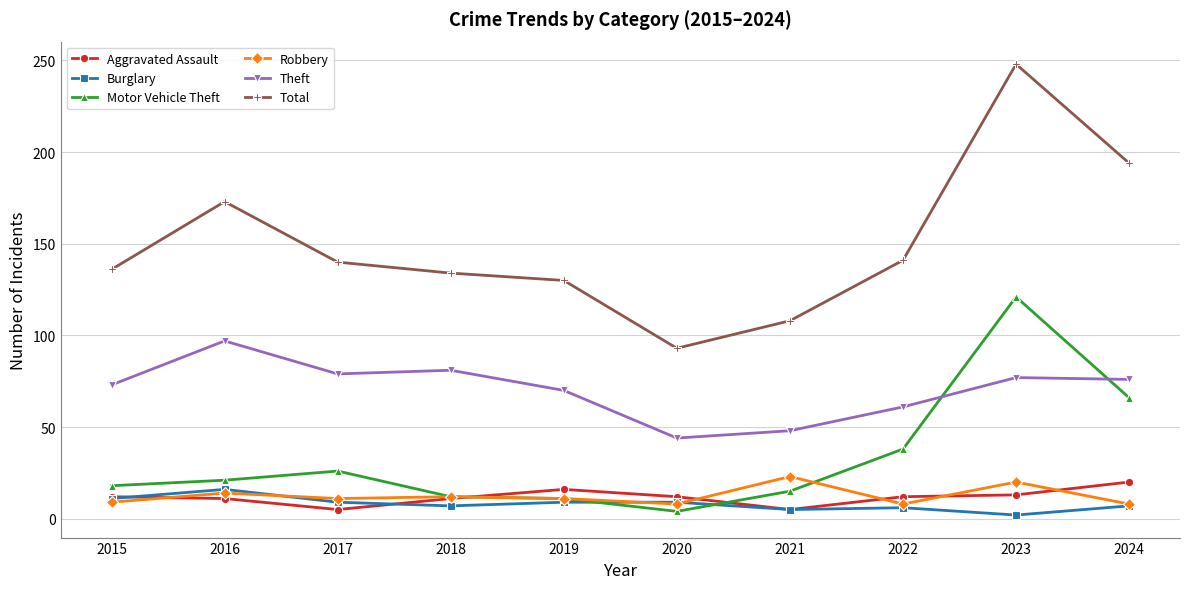

Which series changed the most between 2016 and 2023?

Motor Vehicle Theft